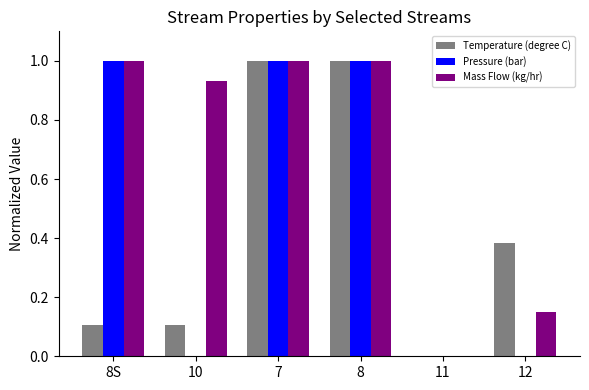

What is the sum of all Temperature (degree C) values?

2.6